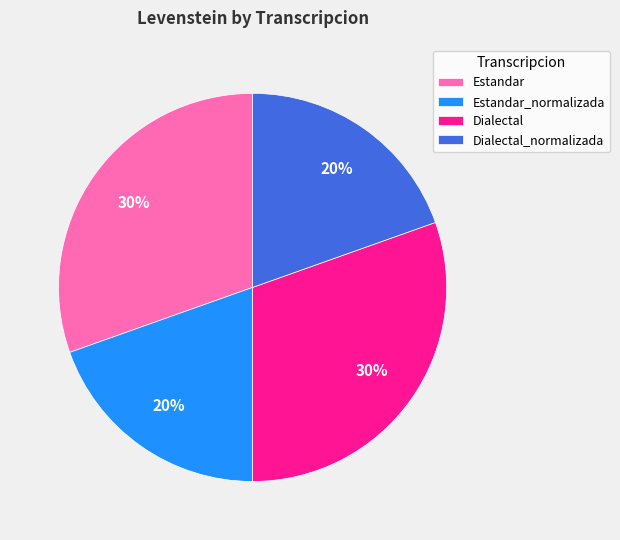

To the nearest percent, what is the average slice percentage?

25%